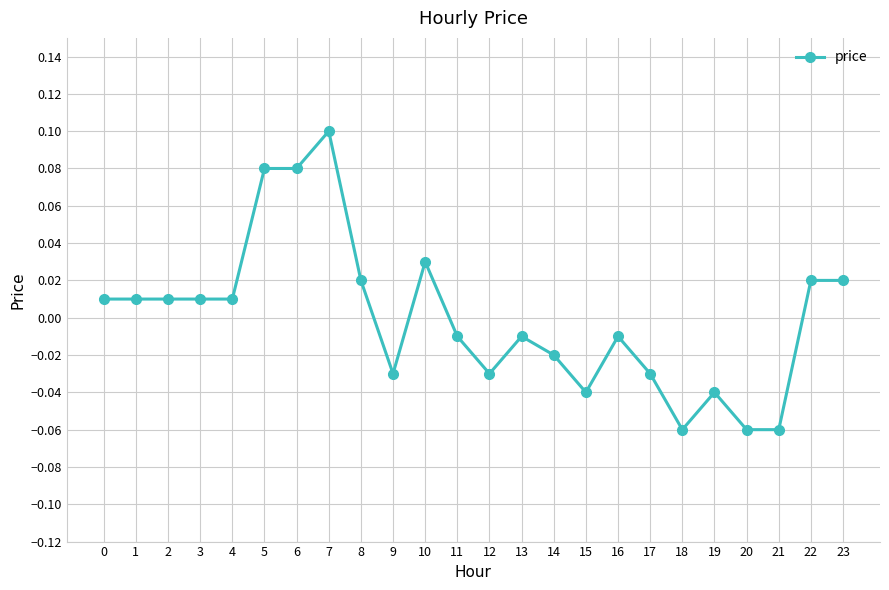

What is the difference between the maximum and minimum values?

0.2